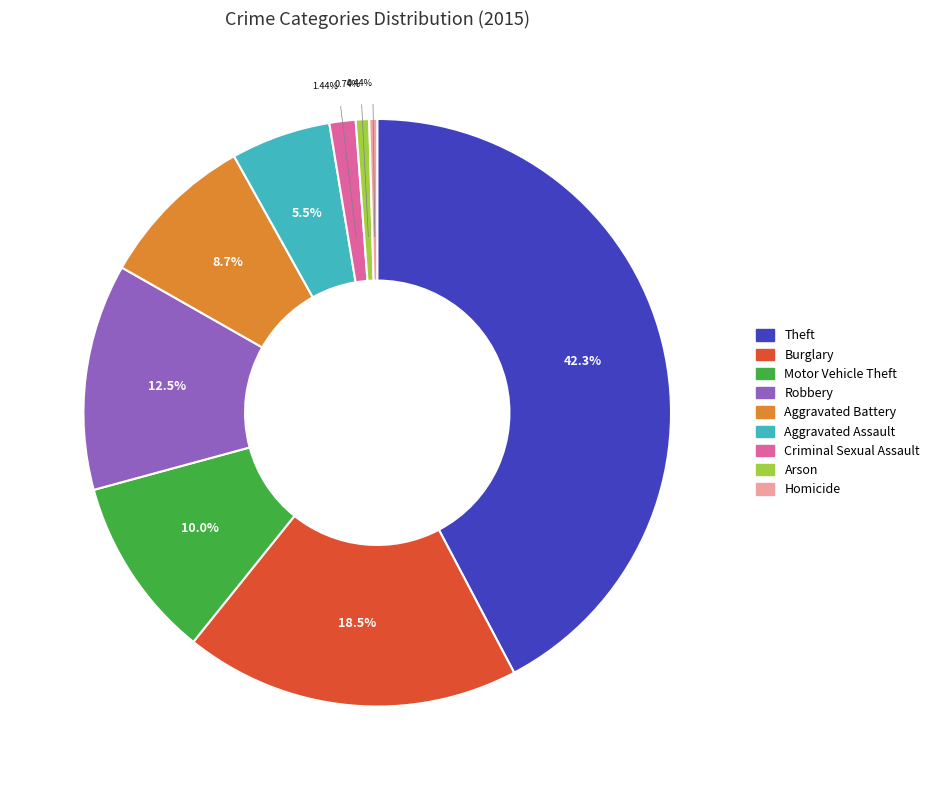

To the nearest percent, what percentage of the pie is Arson?

1%